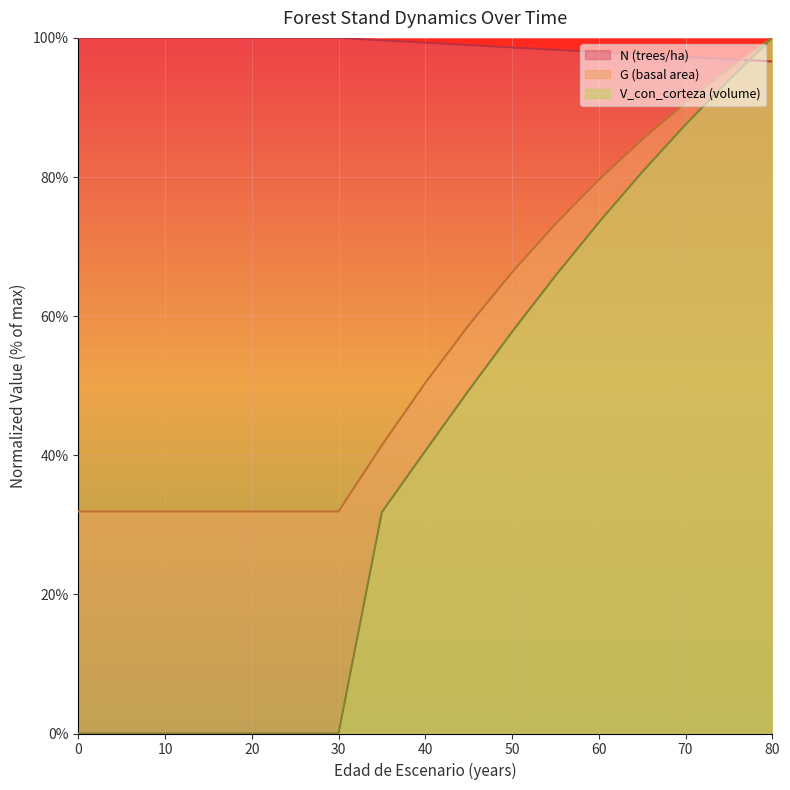

At 70, list the series in order from largest to smallest.

N (trees/ha), G (basal area), V_con_corteza (volume)